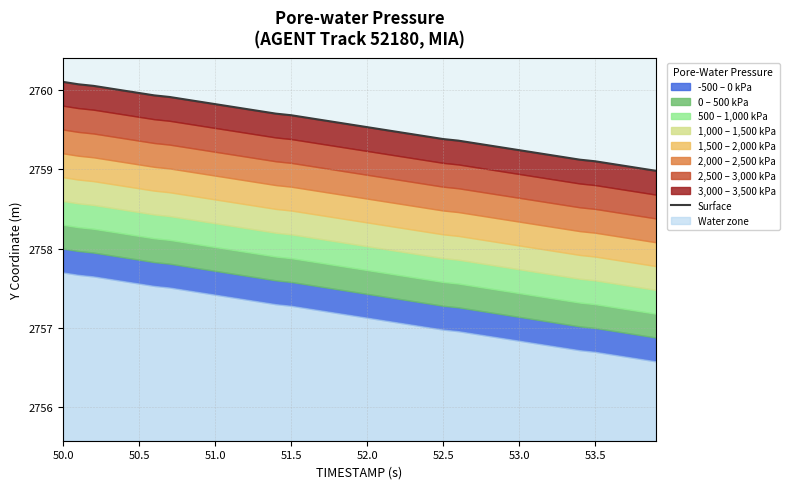

At which label does the data first exceed 2759?

50.0